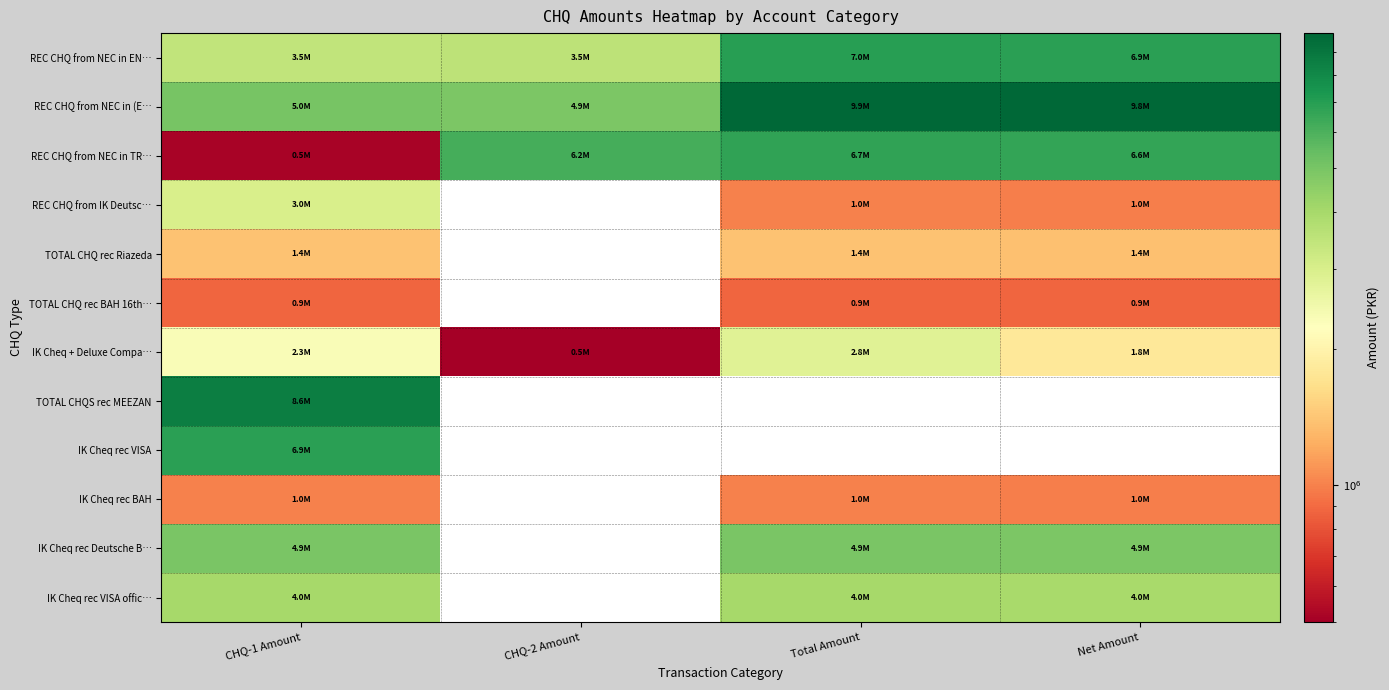

Which category has the lowest value in the IK Cheq rec BAH series?

Net Amount